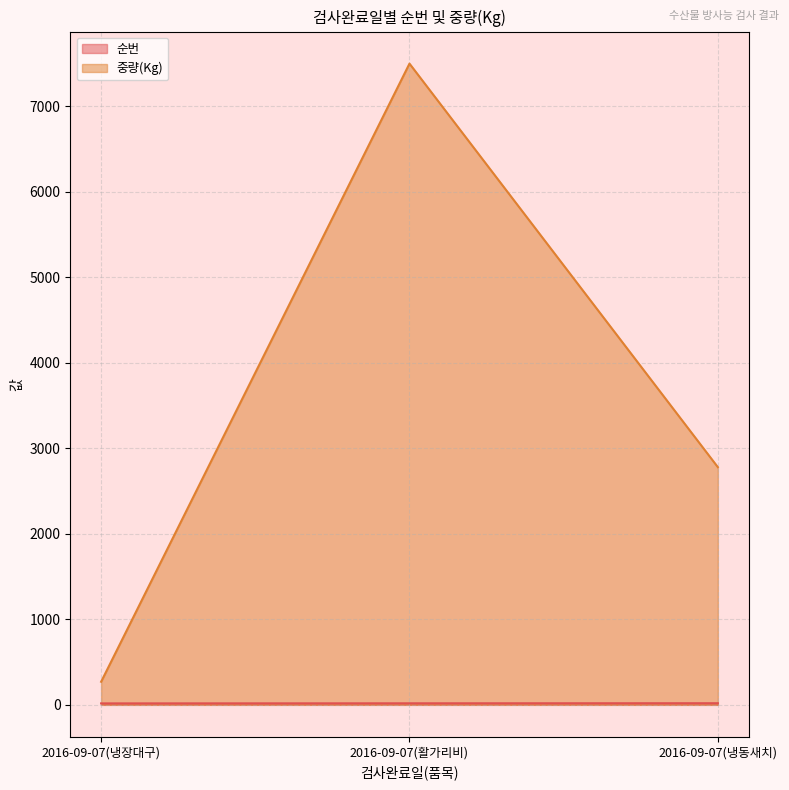

How many lines are shown in the chart?

2